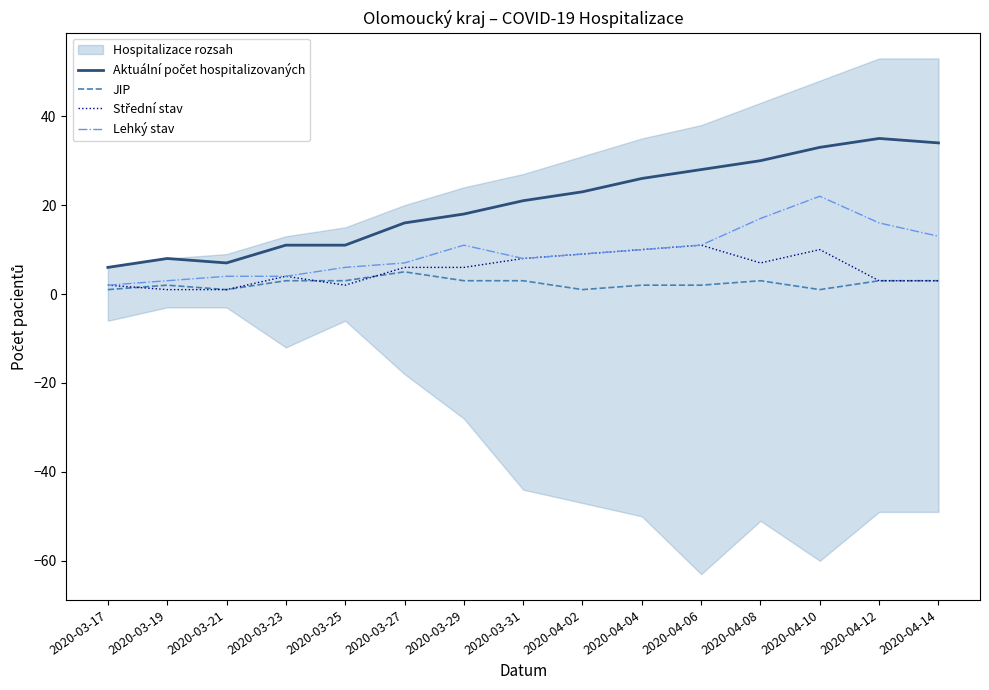

True or false: Aktuální počet hospitalizovaných and Střední stav intersect in this chart.

False